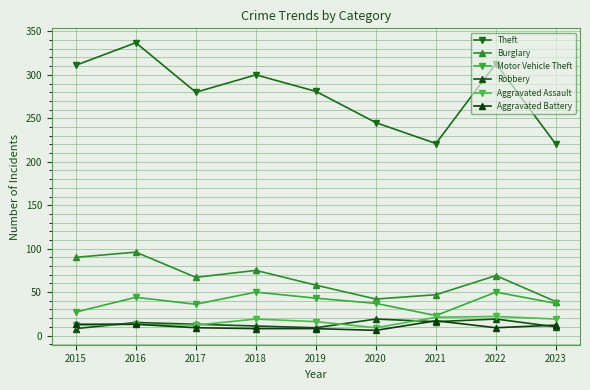

How many lines are shown in the chart?

6